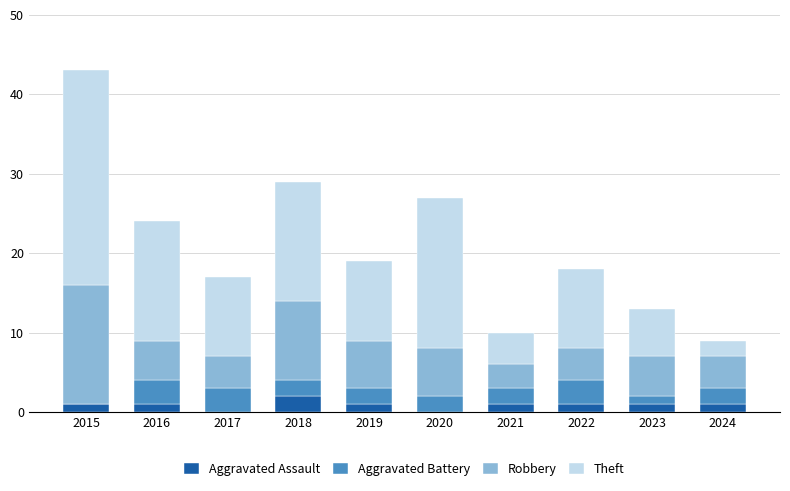

How many data points does each series have?

10